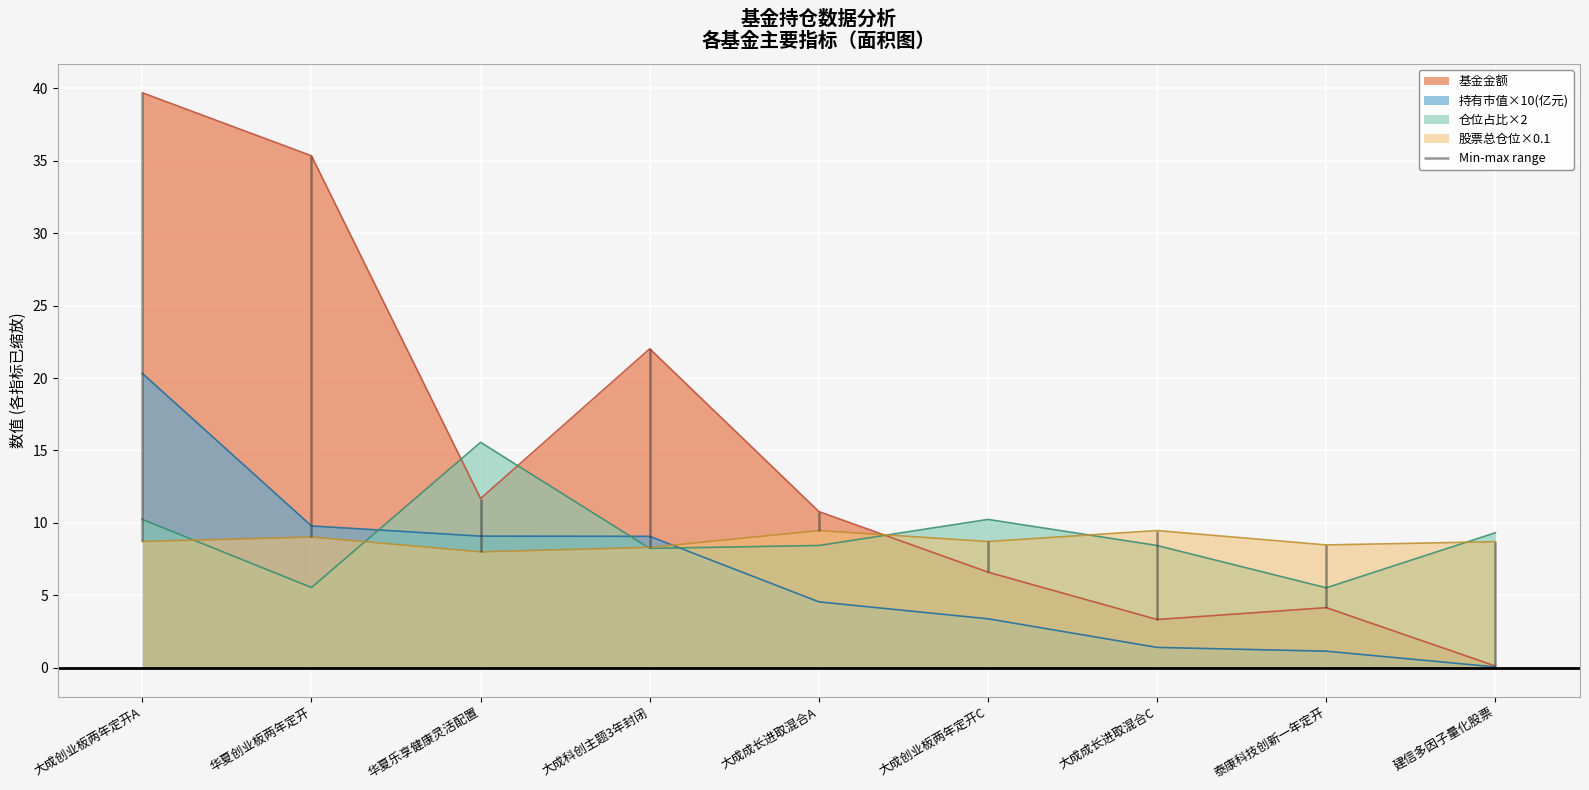

What is the highest value of the 持有市值×10(亿元) series?

20.3